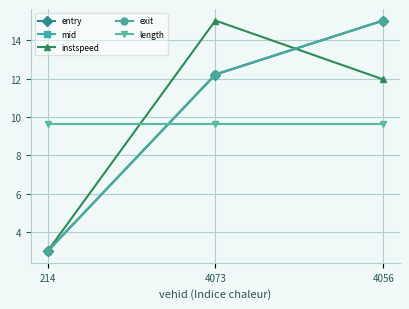

What is the greatest value displayed?

15.0